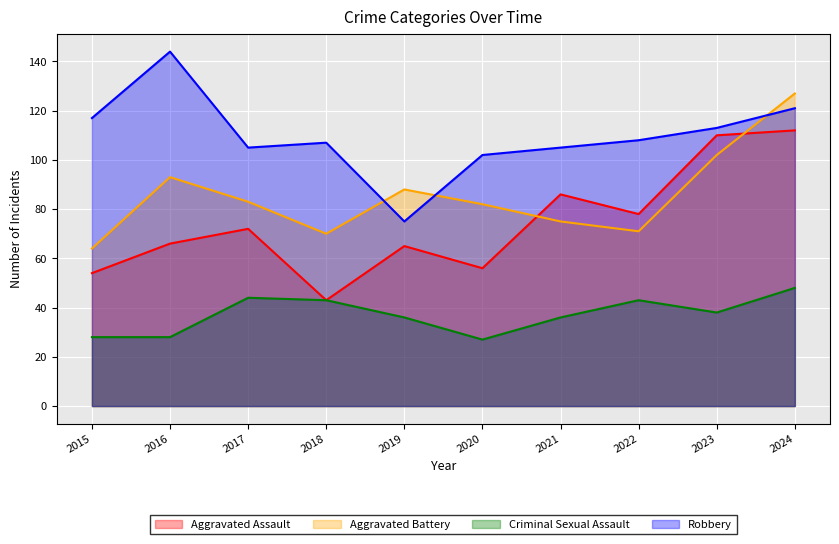

Reading left to right, list all the values displayed in this chart.

Aggravated Assault: 54	66	72	43	65	56	86	78	110	112
Aggravated Battery: 64	93	83	70	88	82	75	71	102	127
Criminal Sexual Assault: 28	28	44	43	36	27	36	43	38	48
Robbery: 117	144	105	107	75	102	105	108	113	121